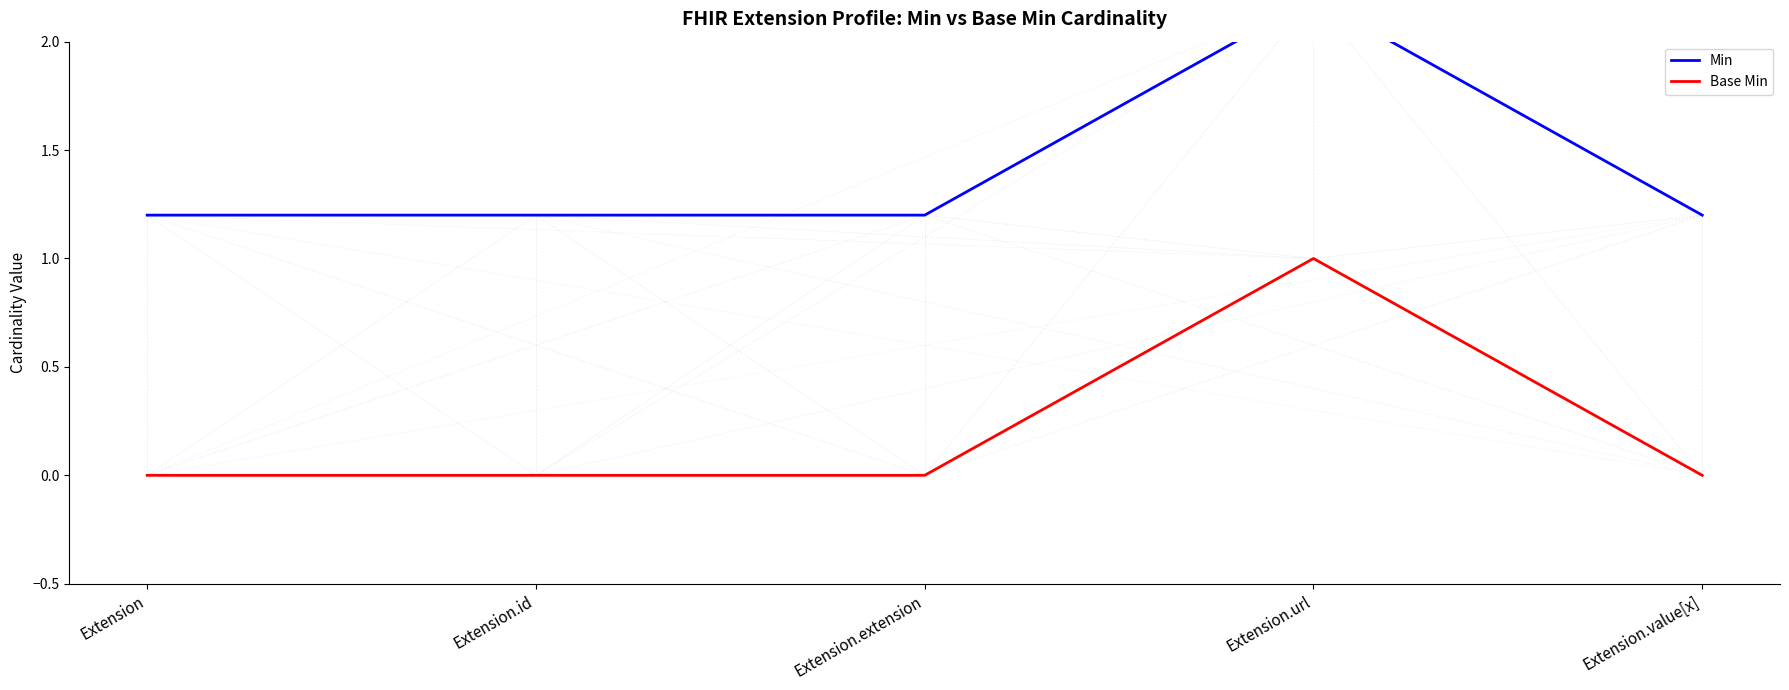

How many values in the Base Min series exceed 0?

1